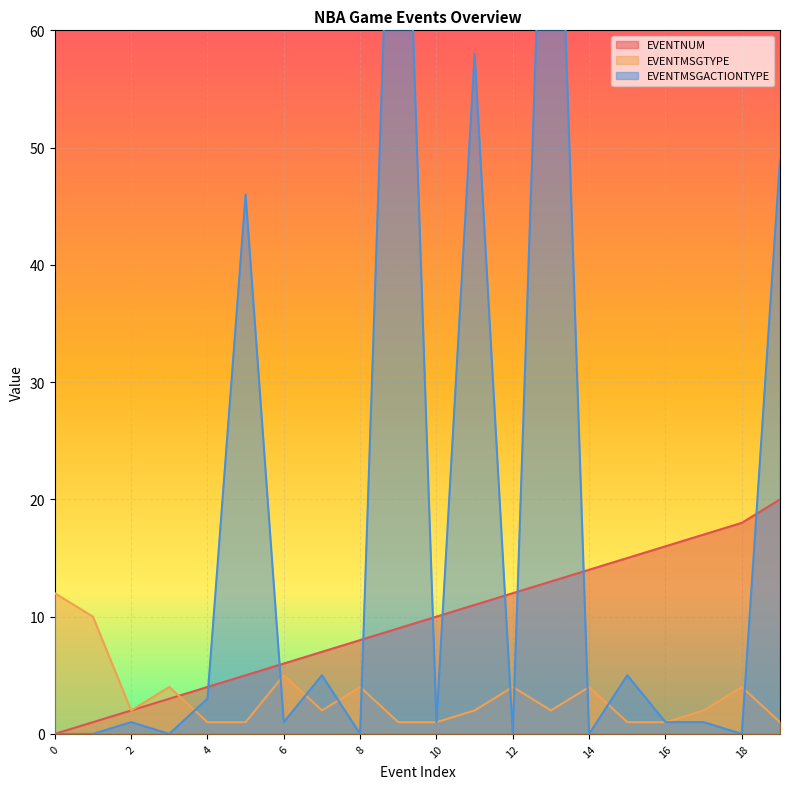

What is the difference between the maximum and minimum values in the EVENTNUM series?

20